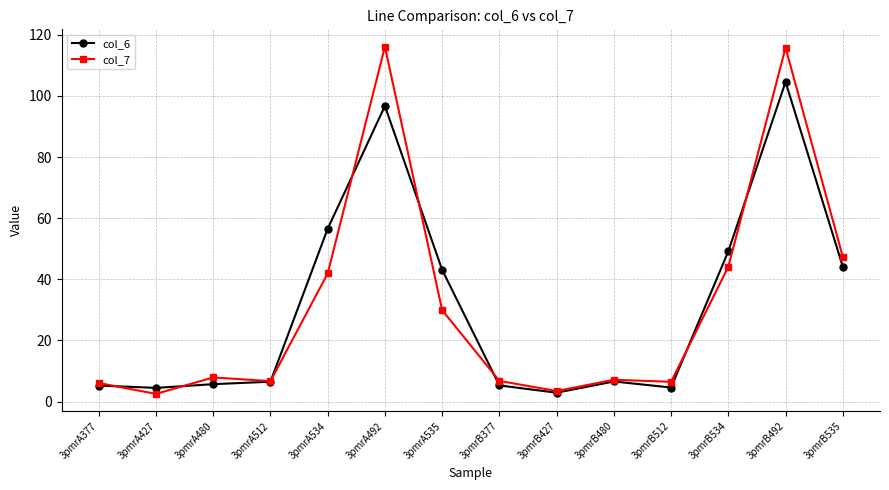

Rank the series by their maximum value, from lowest to highest.

col_6, col_7